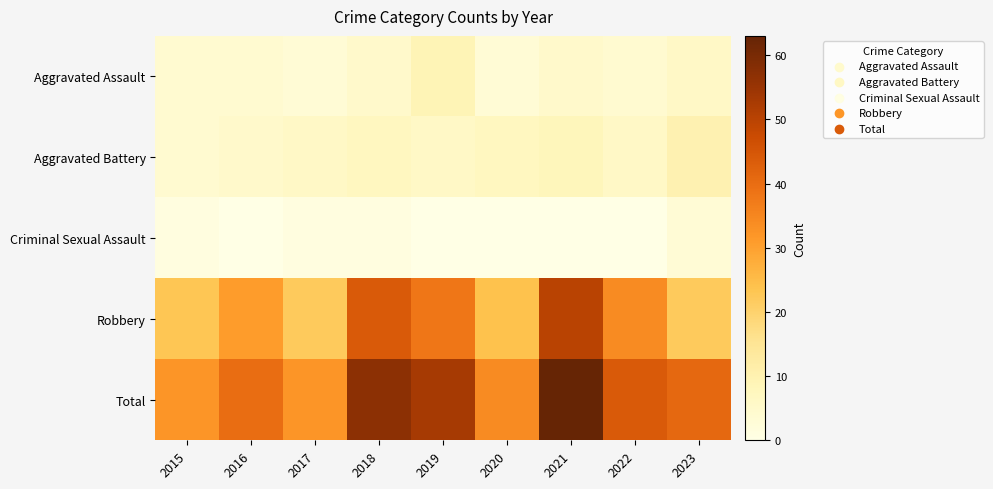

How many distinct data groups are displayed?

5